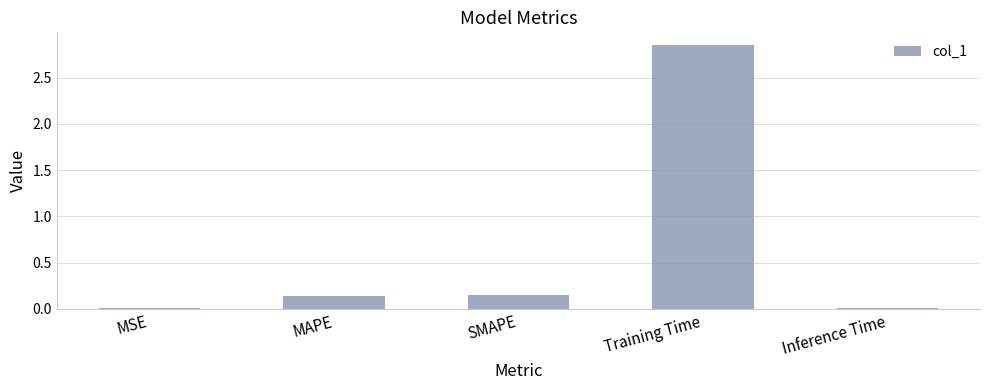

At which category does the chart reach its peak across all series?

Training Time